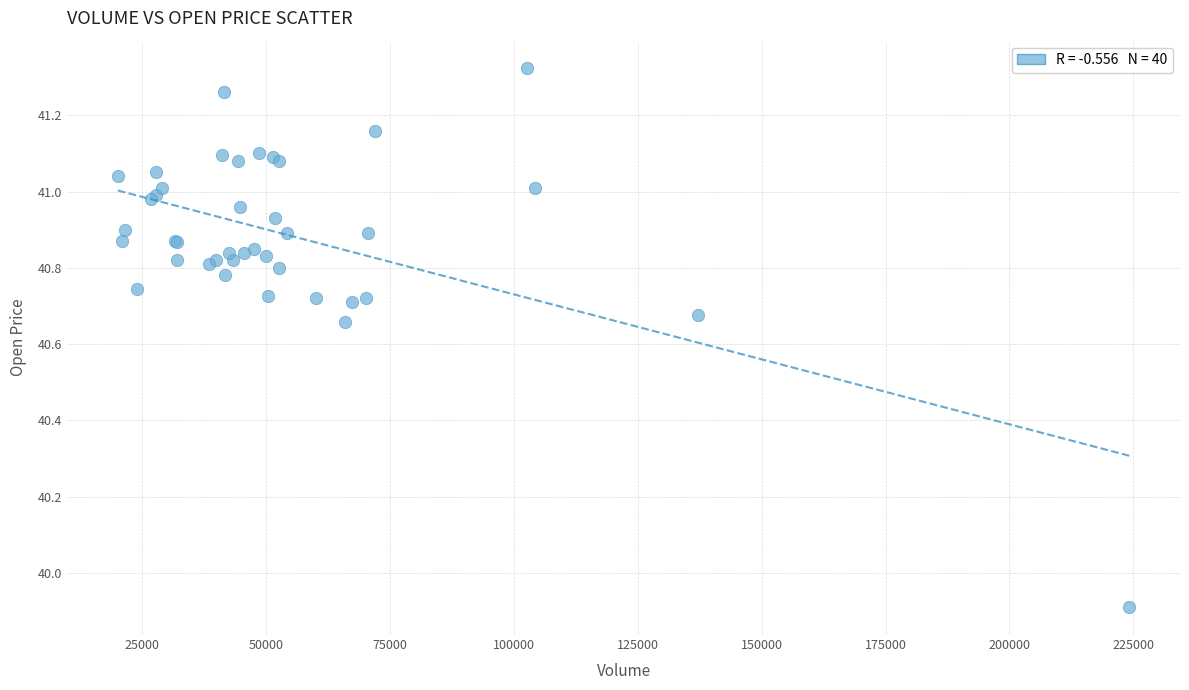

What Y value in the scatter plot is closest to 40?

39.9